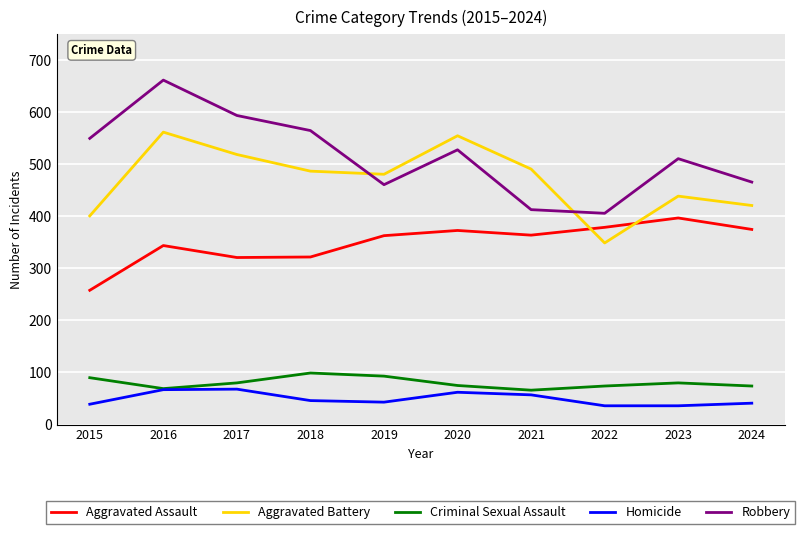

How many lines are shown in the chart?

5